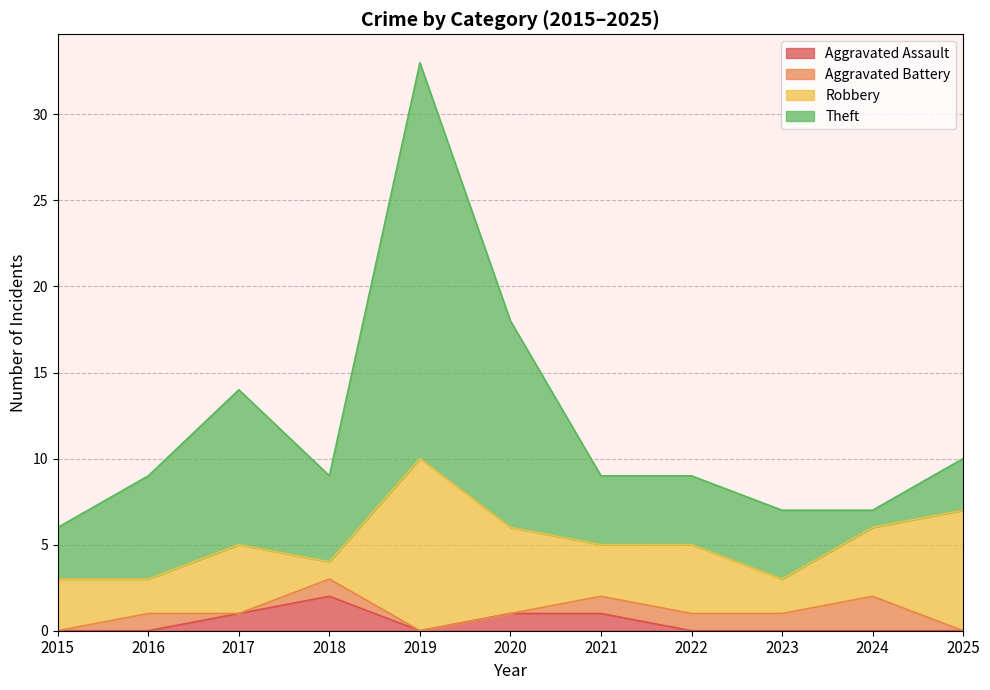

At which category is the sum across all series the highest?

2019